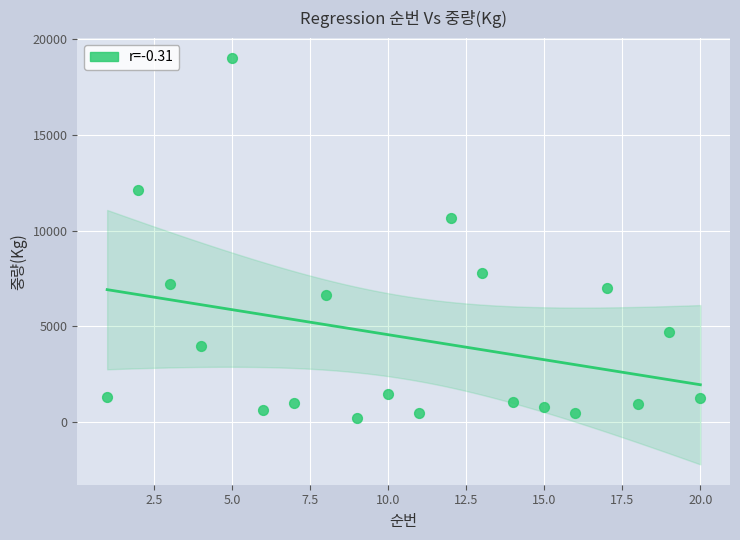

What is the range of Y values (max minus min)?

18805